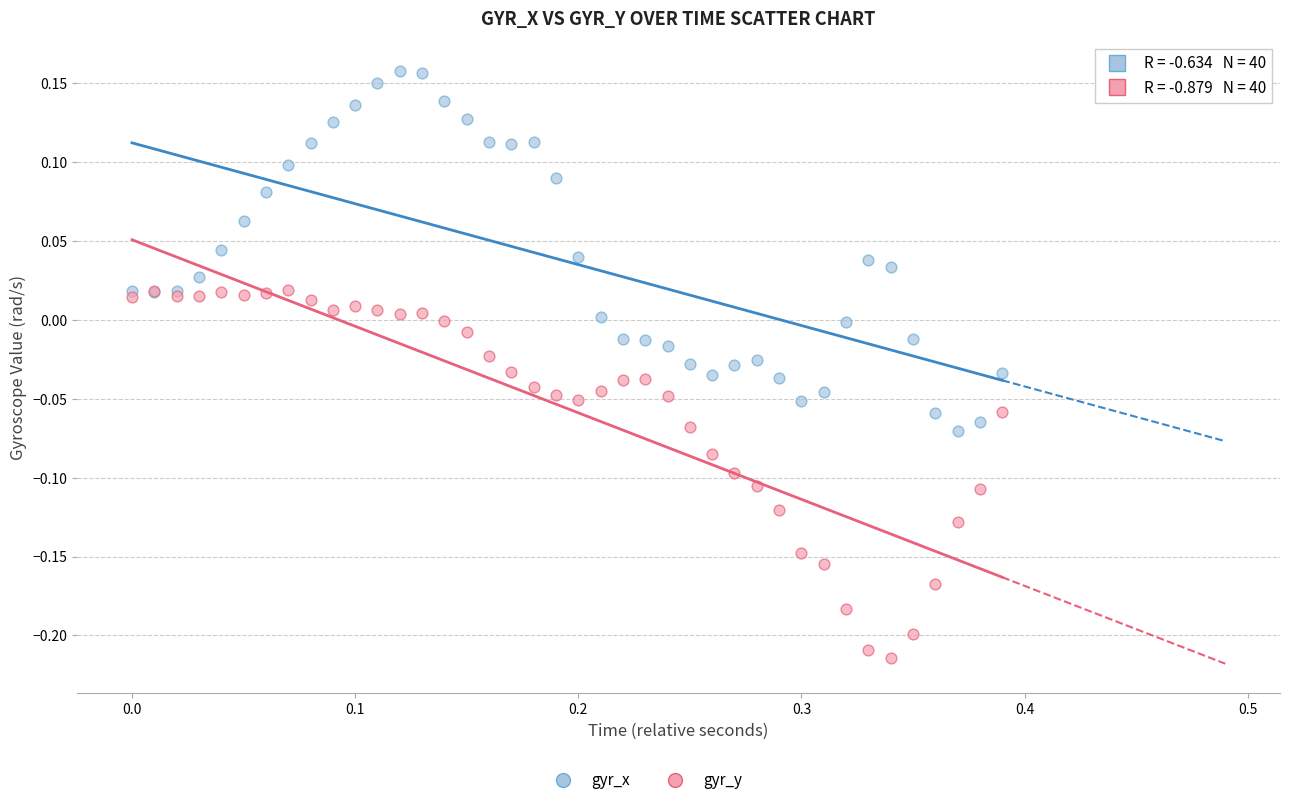

Which series contains the lowest Y value?

gyr_y